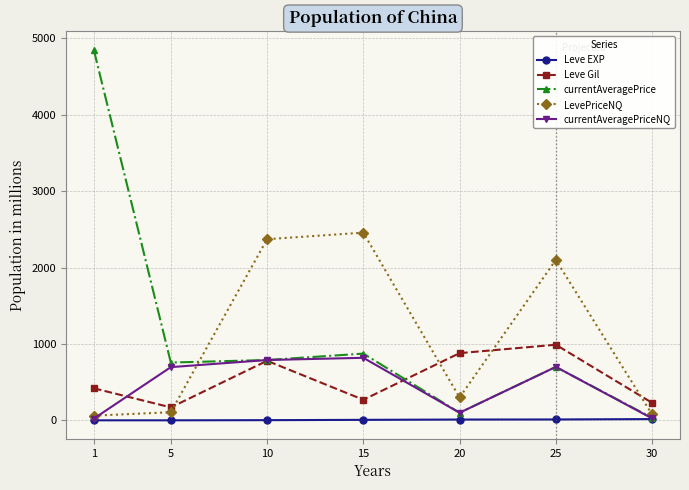

What is the sum of all LevePriceNQ values?

7475